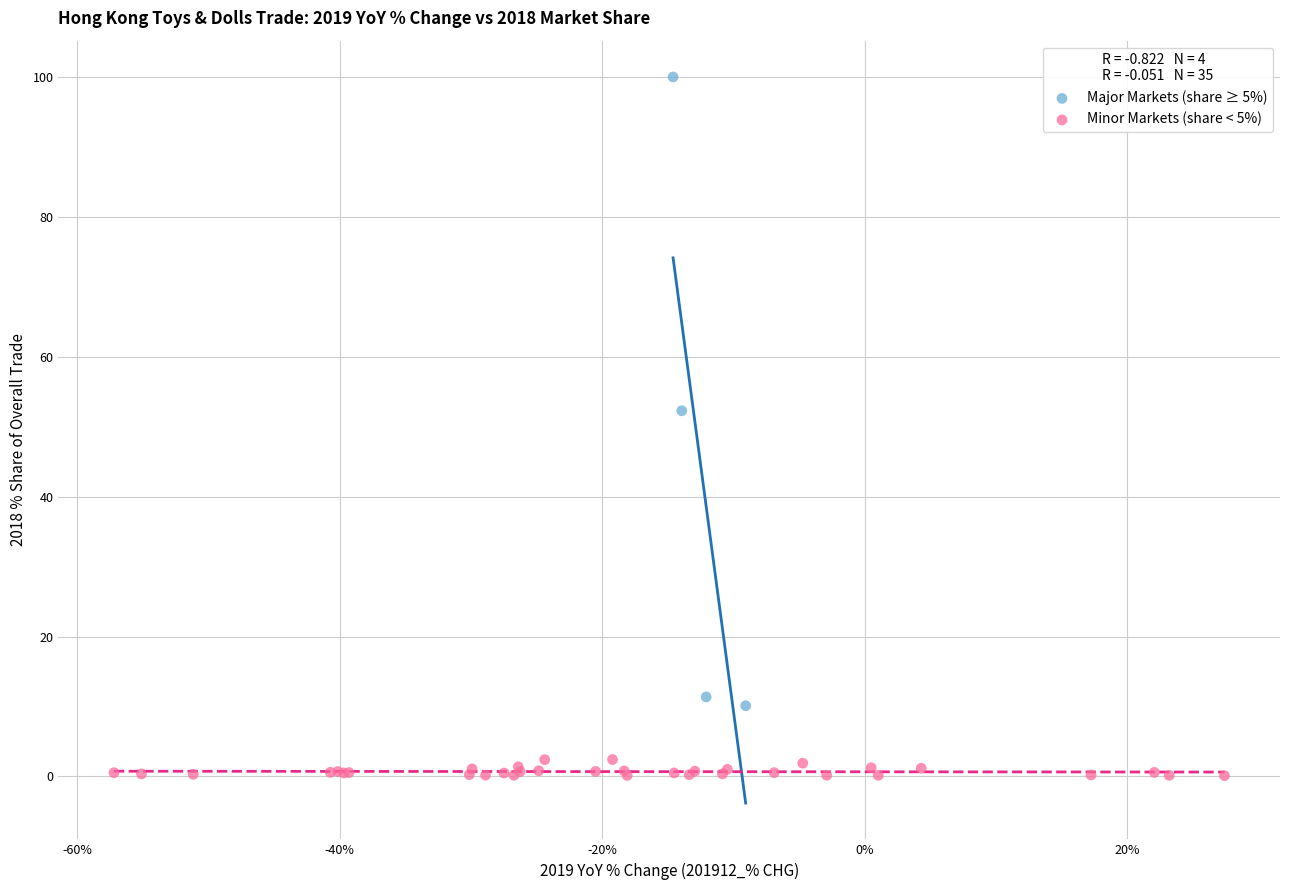

Which series reaches the minimum Y coordinate?

Minor Markets (share < 5%)